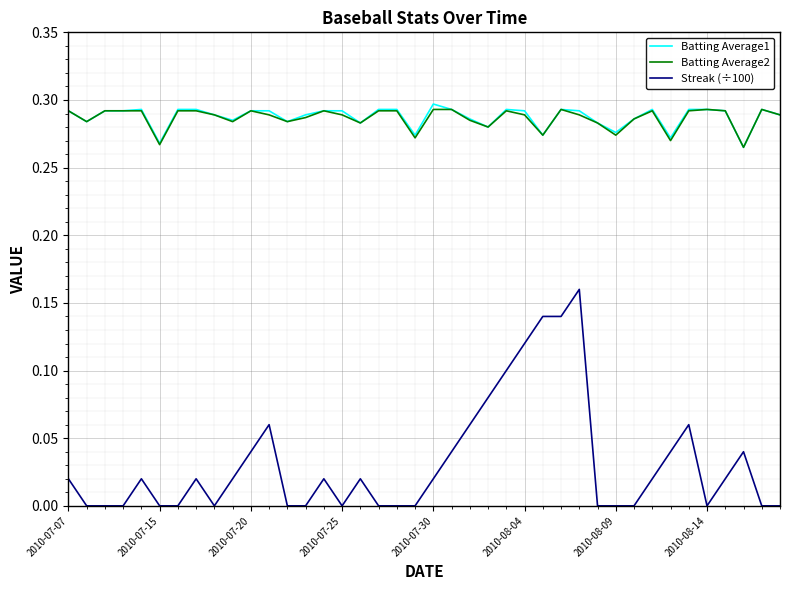

True or false: Batting Average2 and Streak (÷100) cross at least once.

False